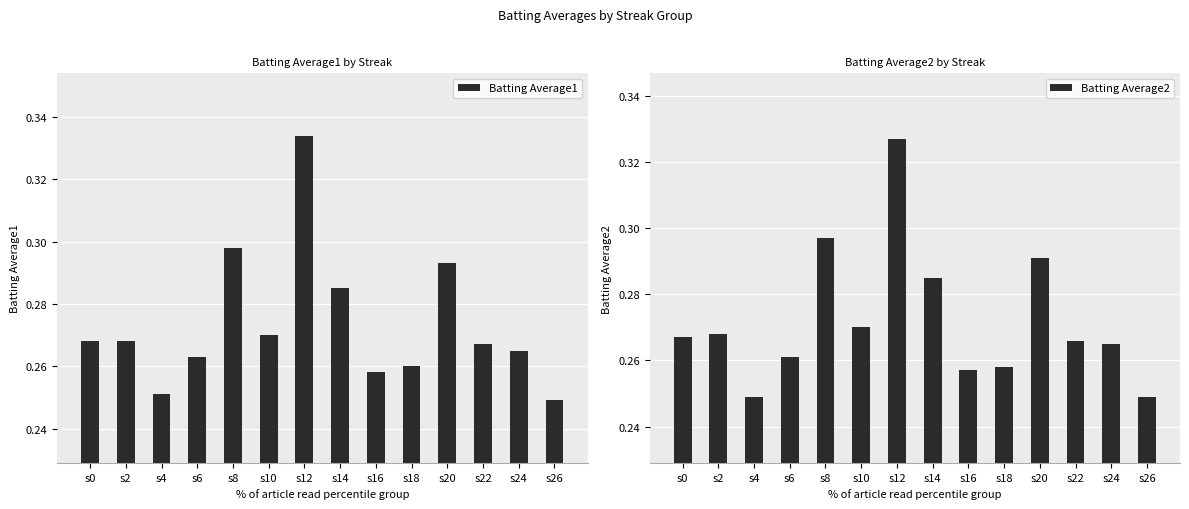

What is the total value across all series at s12?

0.7